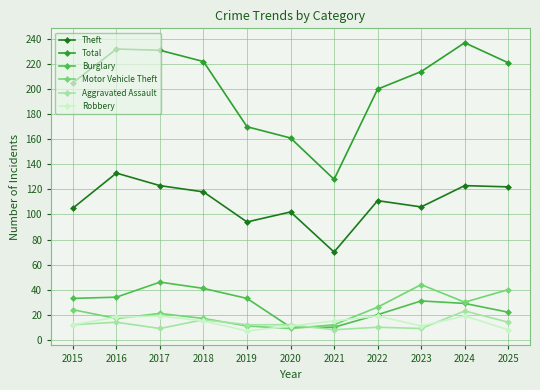

At how many categories does at least one series exceed 211?

6